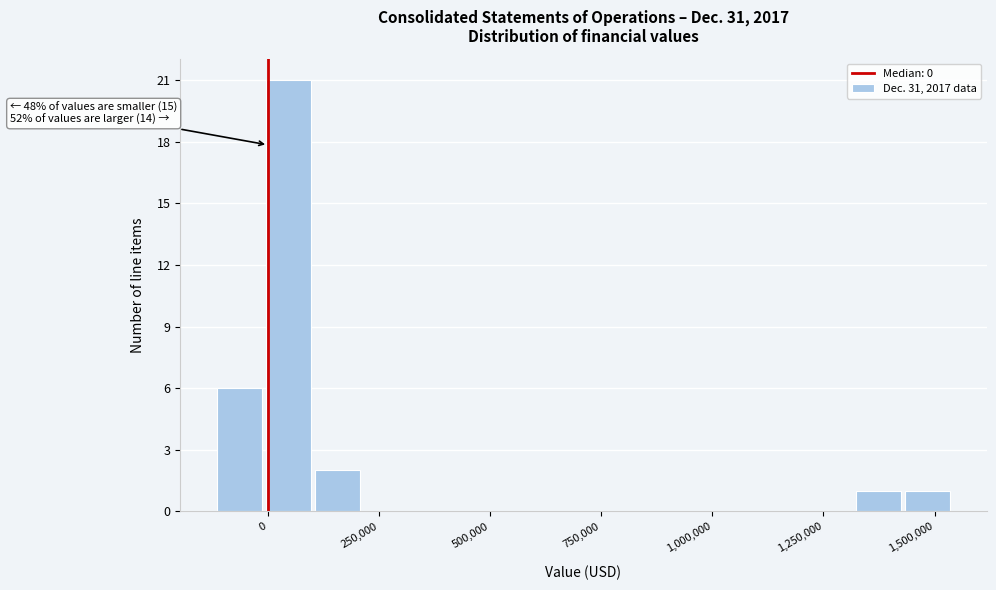

Read against the x-axis, roughly where is the centre of the tallest bar?

50000